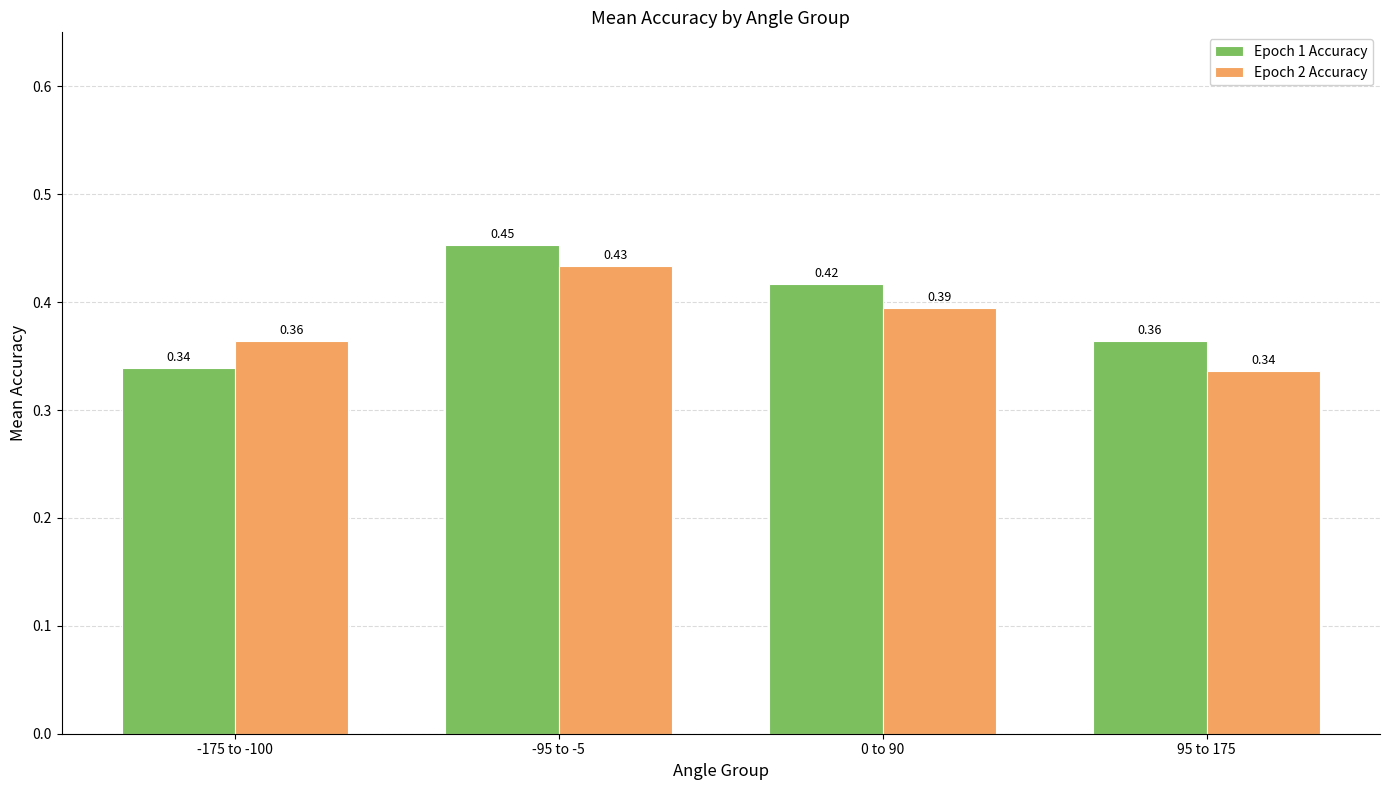

Does the chart contain stacked bars?

No